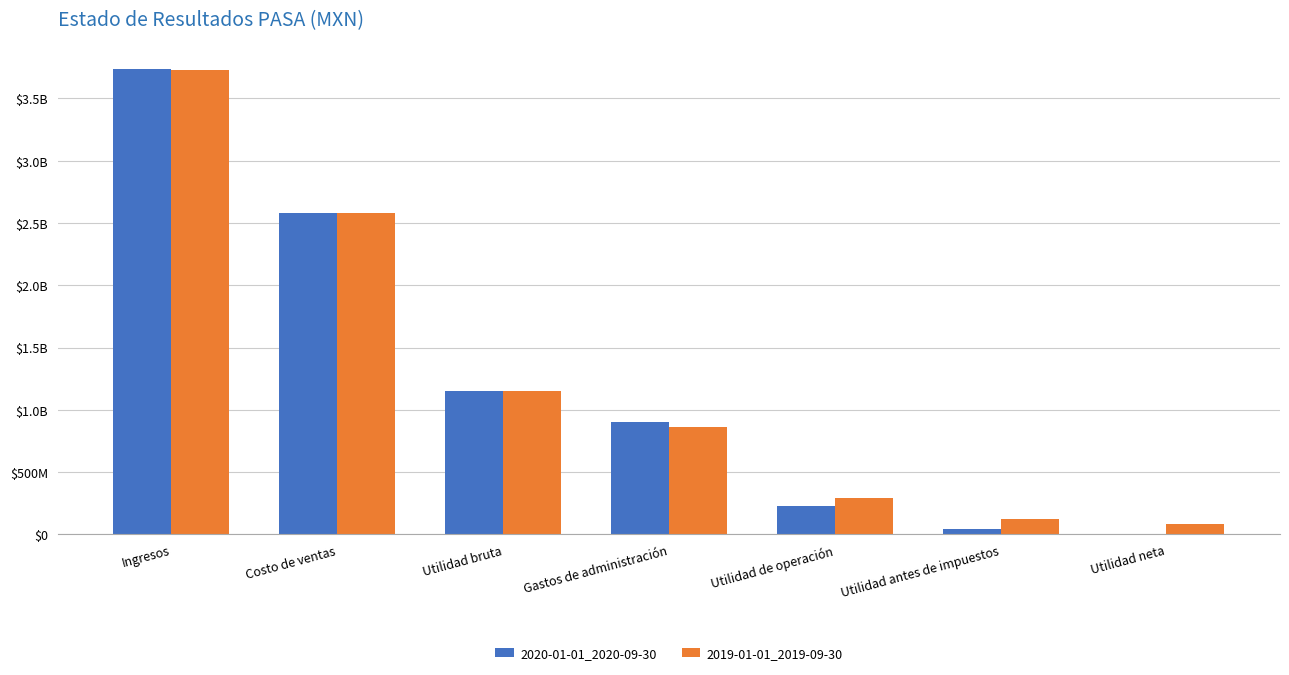

What are all the series names shown in the legend?

2020-01-01_2020-09-30, 2019-01-01_2019-09-30